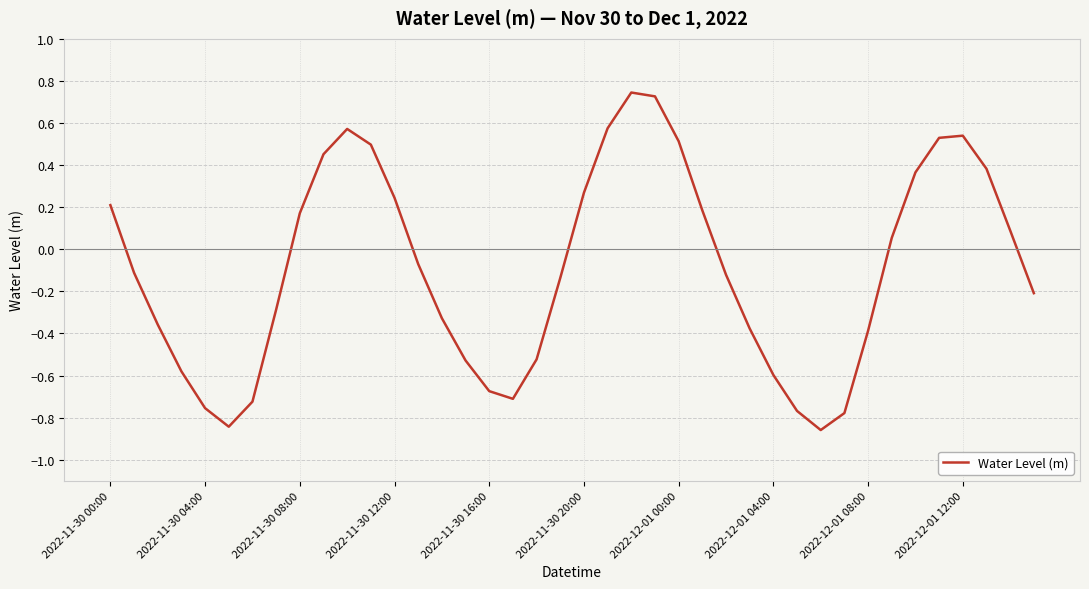

What is the difference between the maximum and minimum values?

1.6